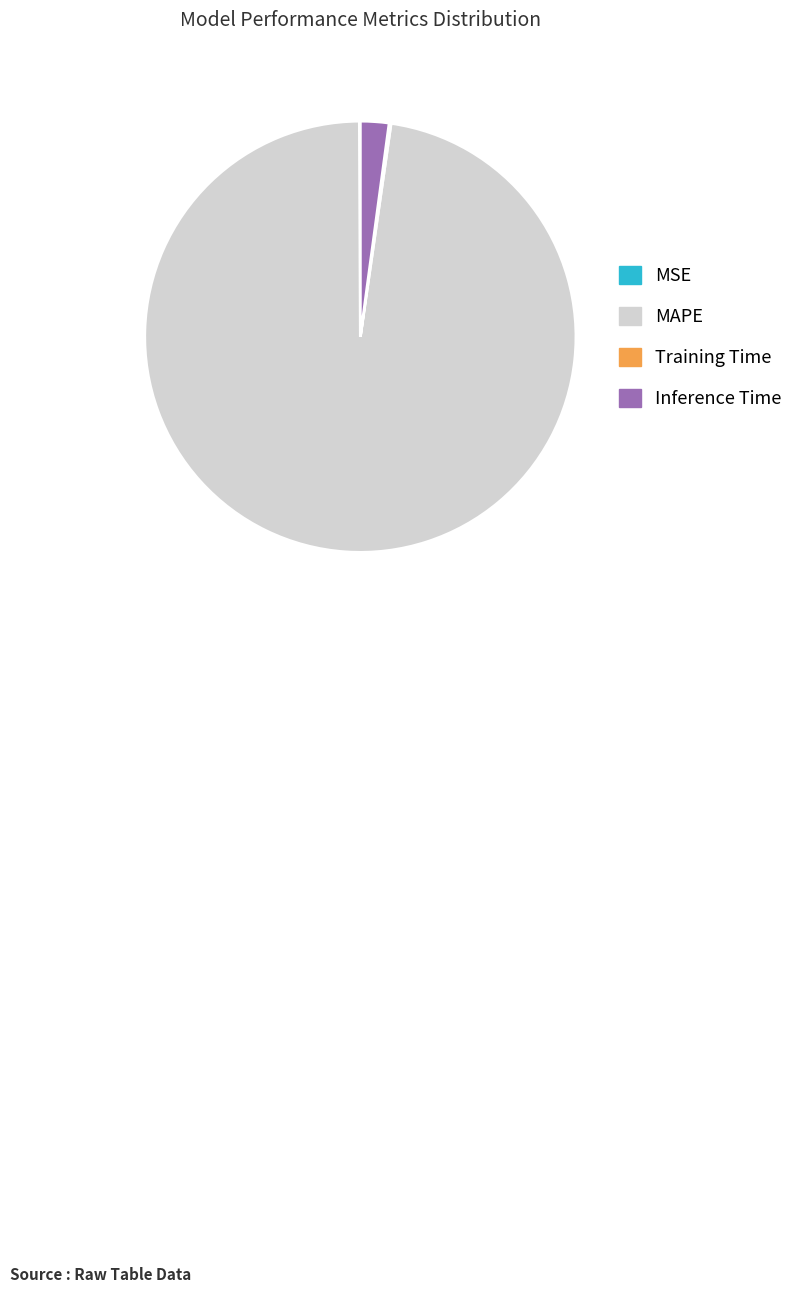

The MAPE slice represents 98% of the pie. True or false?

True